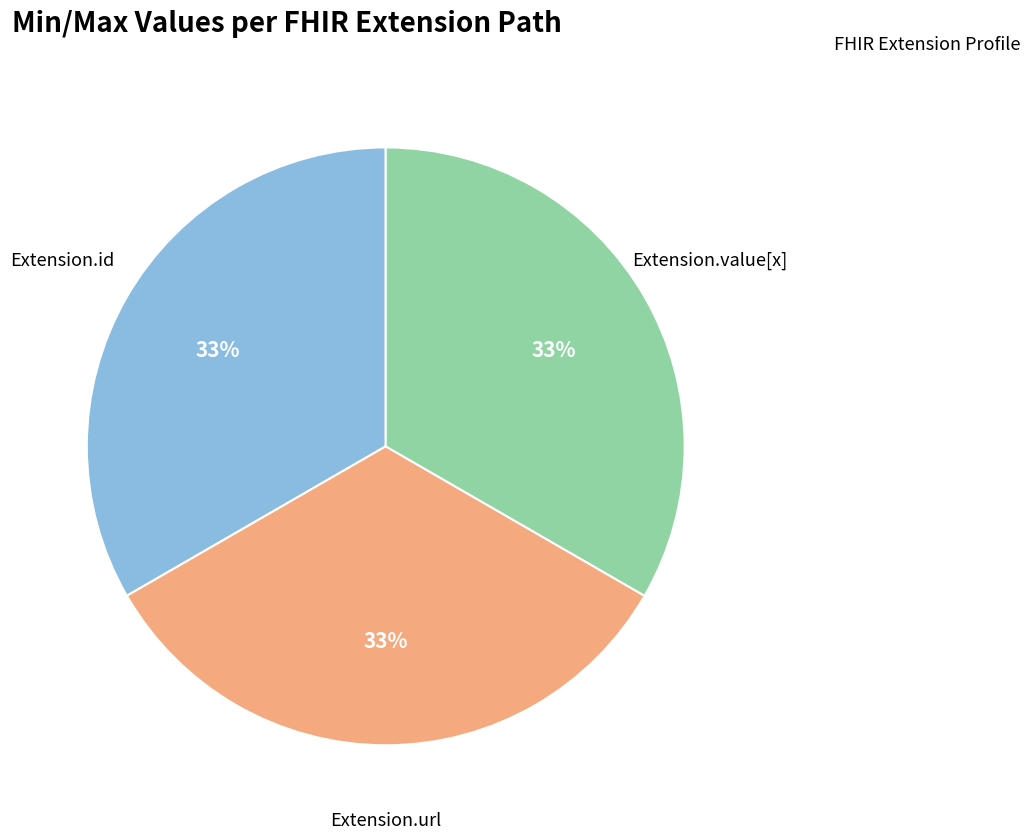

How many slices are in this pie chart?

3